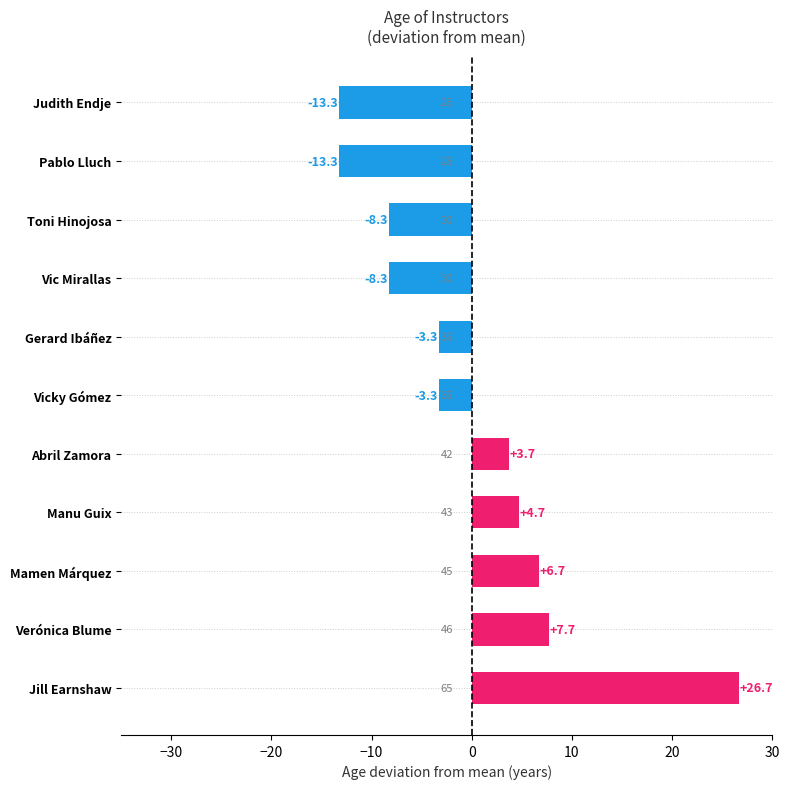

What is the change in value from Vicky Gómez to Vic Mirallas?

-5.0